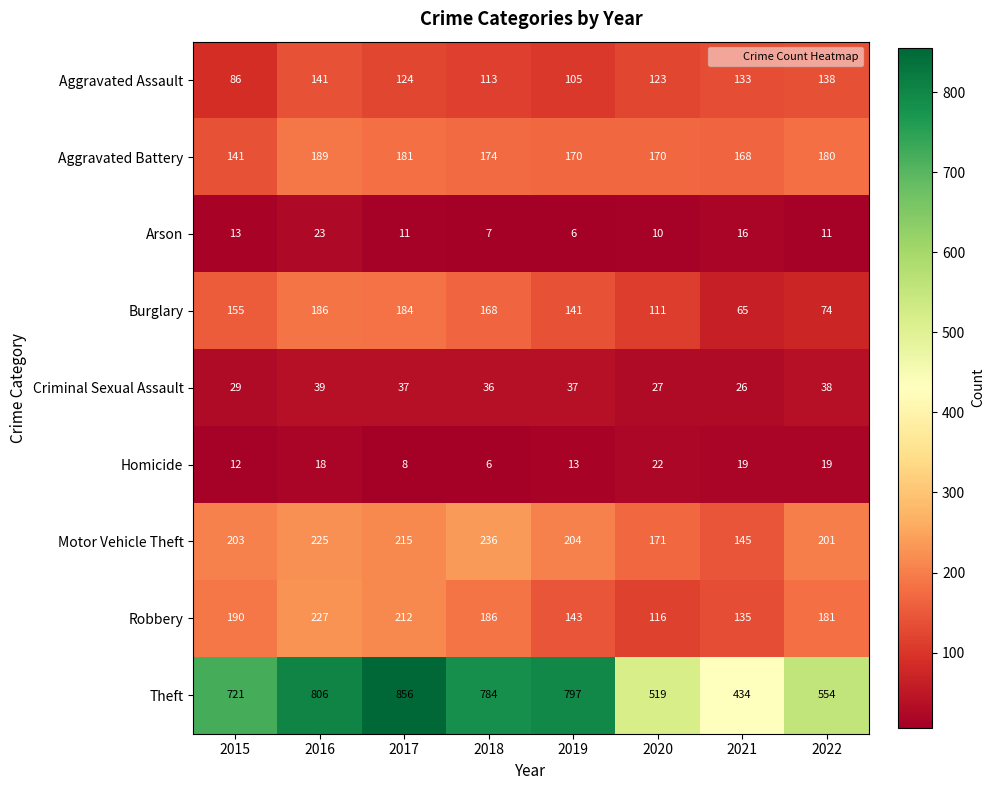

At which label is Motor Vehicle Theft closest to 190?

2022